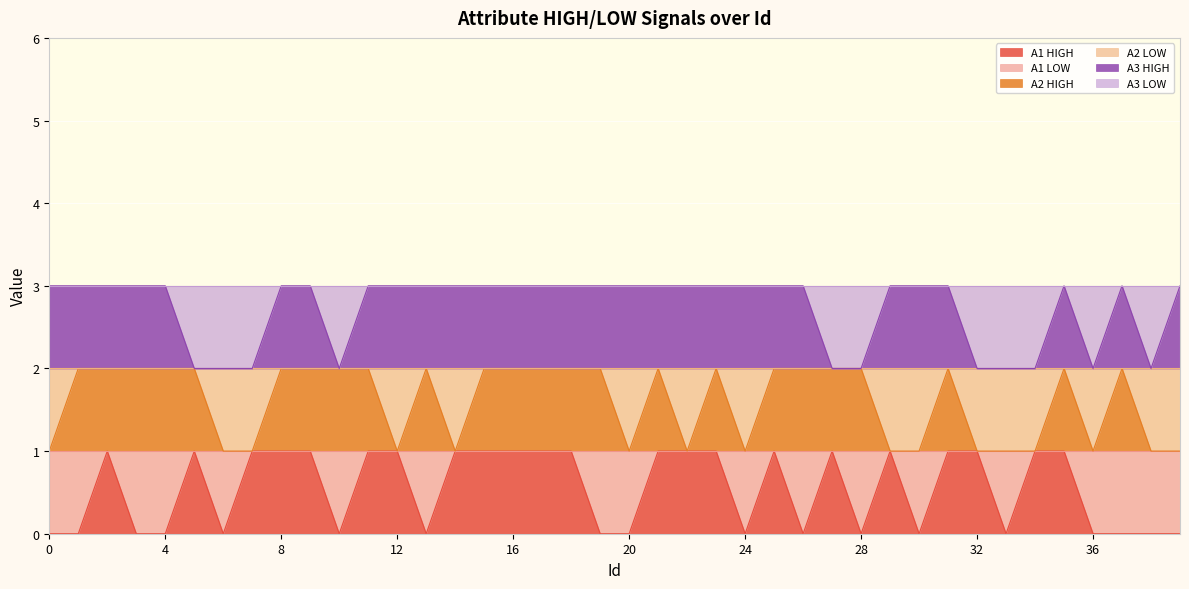

What is the average value of the A1 HIGH series?

1